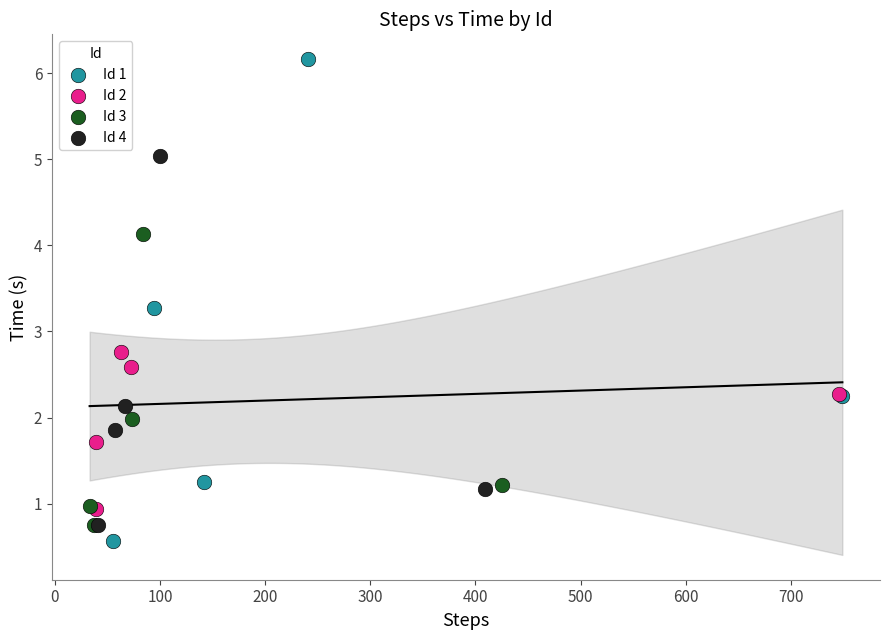

Which series has the widest spread of Y values?

Id 1